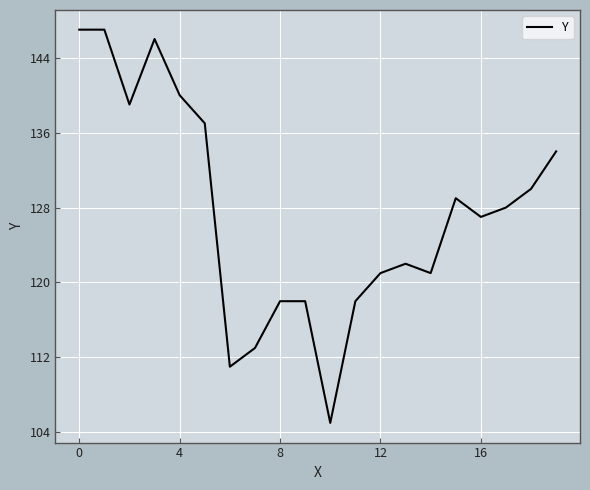

Reading right to left, extract all data points from this chart.

134	130	128	127	129	121	122	121	118	105	118	118	113	111	137	140	146	139	147	147